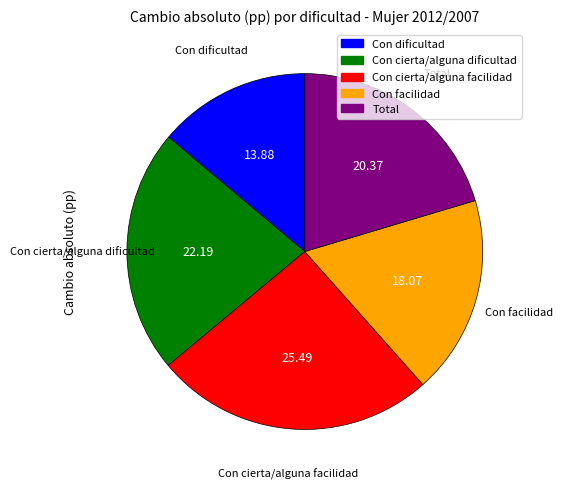

How many slices are in this pie chart?

5